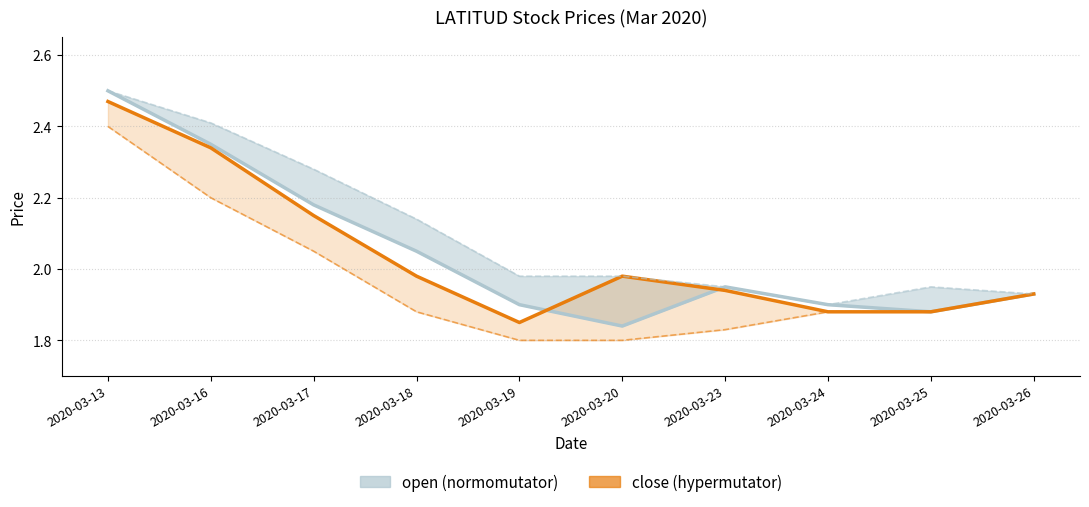

True or false: close_line and low cross at least once.

False